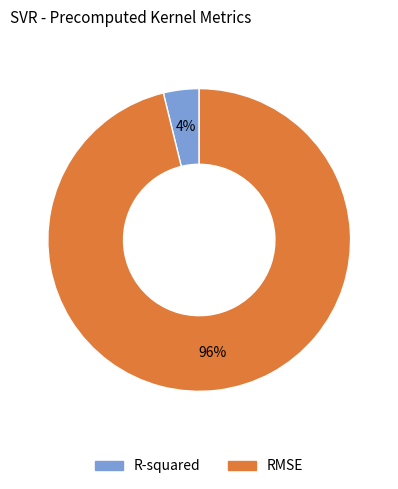

True or false: R-squared accounts for 10% of the total.

False